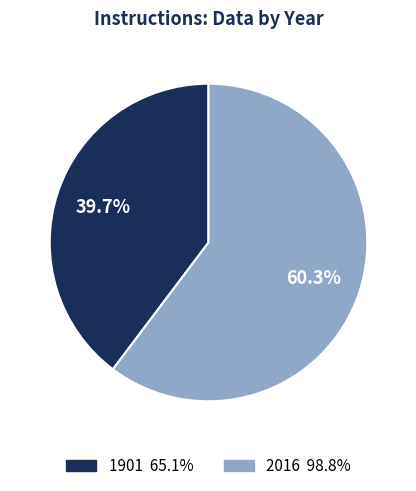

How many segments does this pie chart have?

2